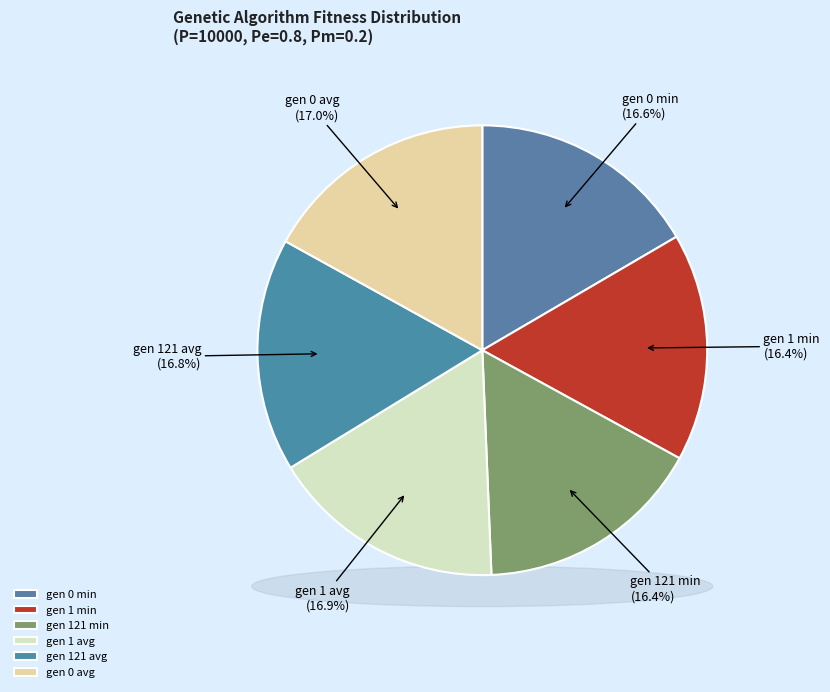

To the nearest percent, what is the difference between the gen 1 avg and gen 121 min slice percentages?

1%